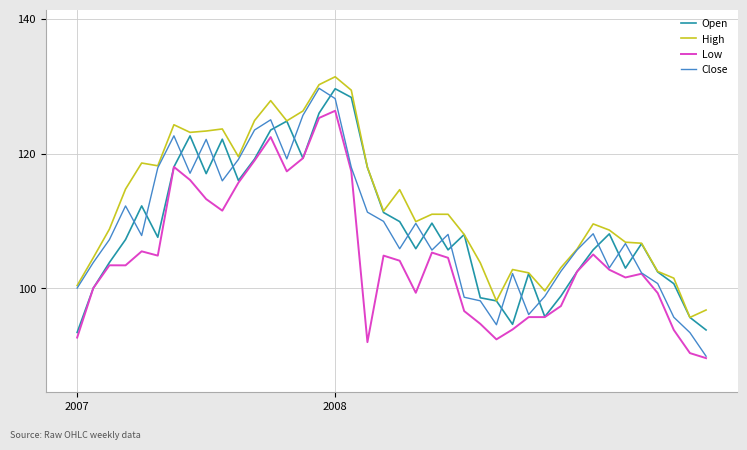

What is the maximum value for High?

131.4